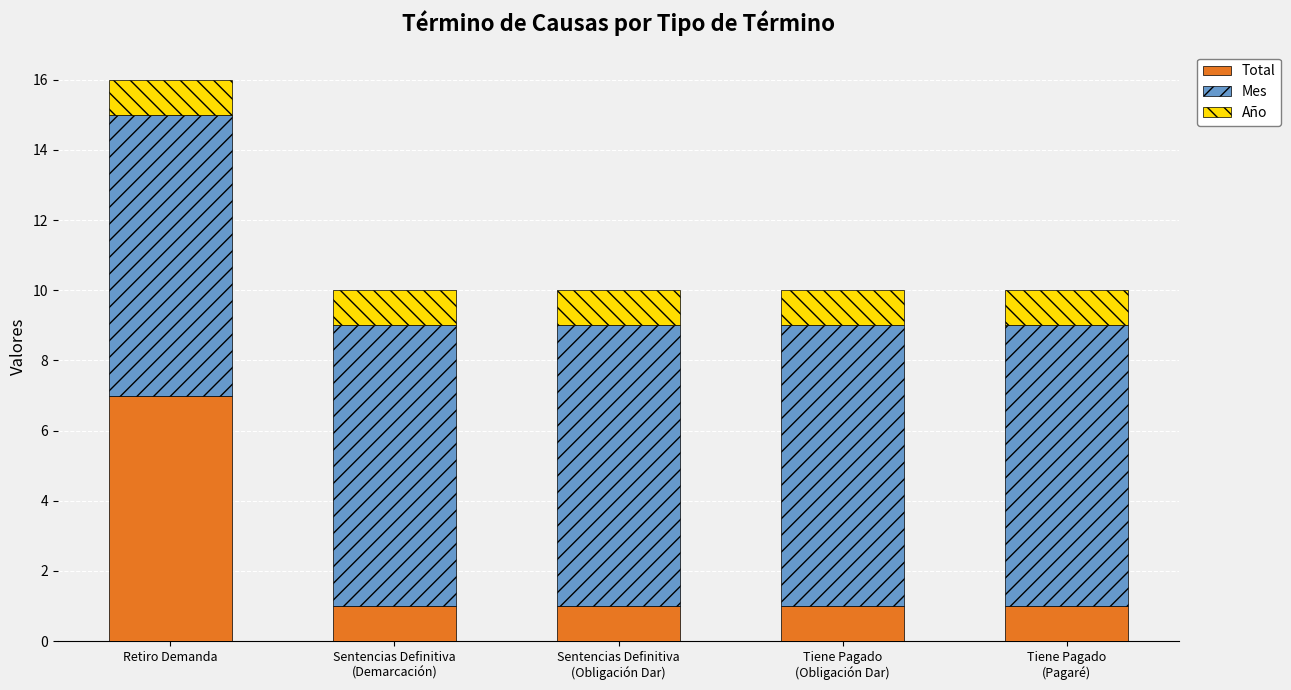

What is the sum of all Total values?

11